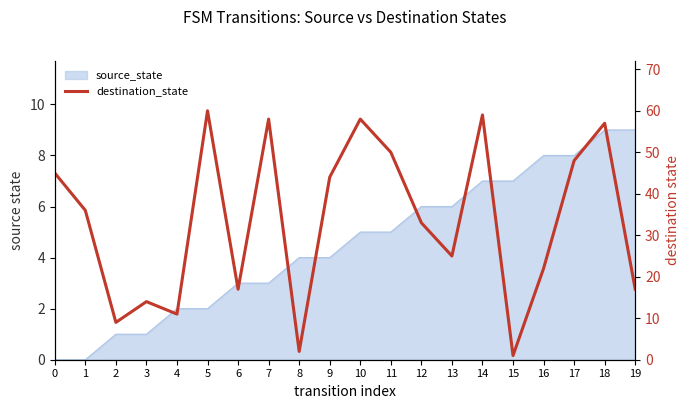

List the labels in order of value, largest first.

5, 14, 7, 10, 18, 11, 17, 0, 9, 1, 12, 13, 16, 6, 19, 3, 4, 2, 8, 15